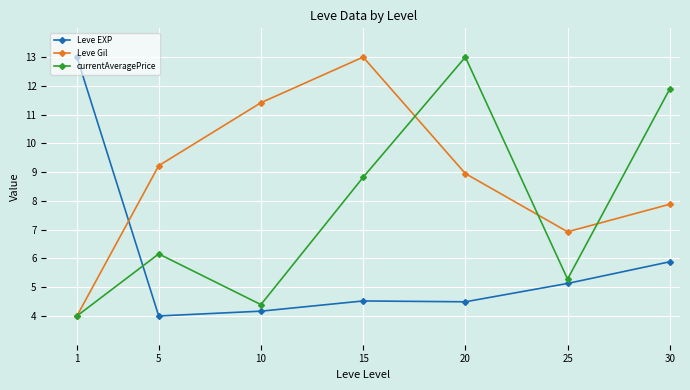

Rank the series by their average value, from highest to lowest.

Leve Gil, currentAveragePrice, Leve EXP